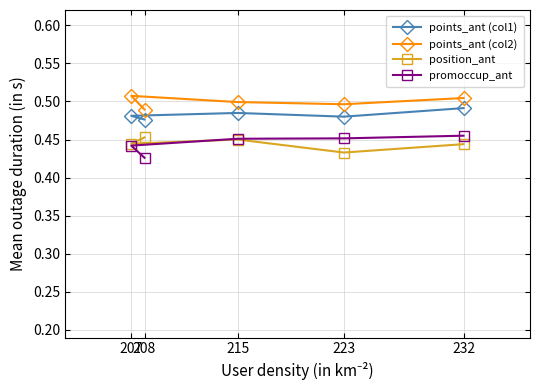

Is it true that points_ant (col1) equals 0.5 at 207?

True